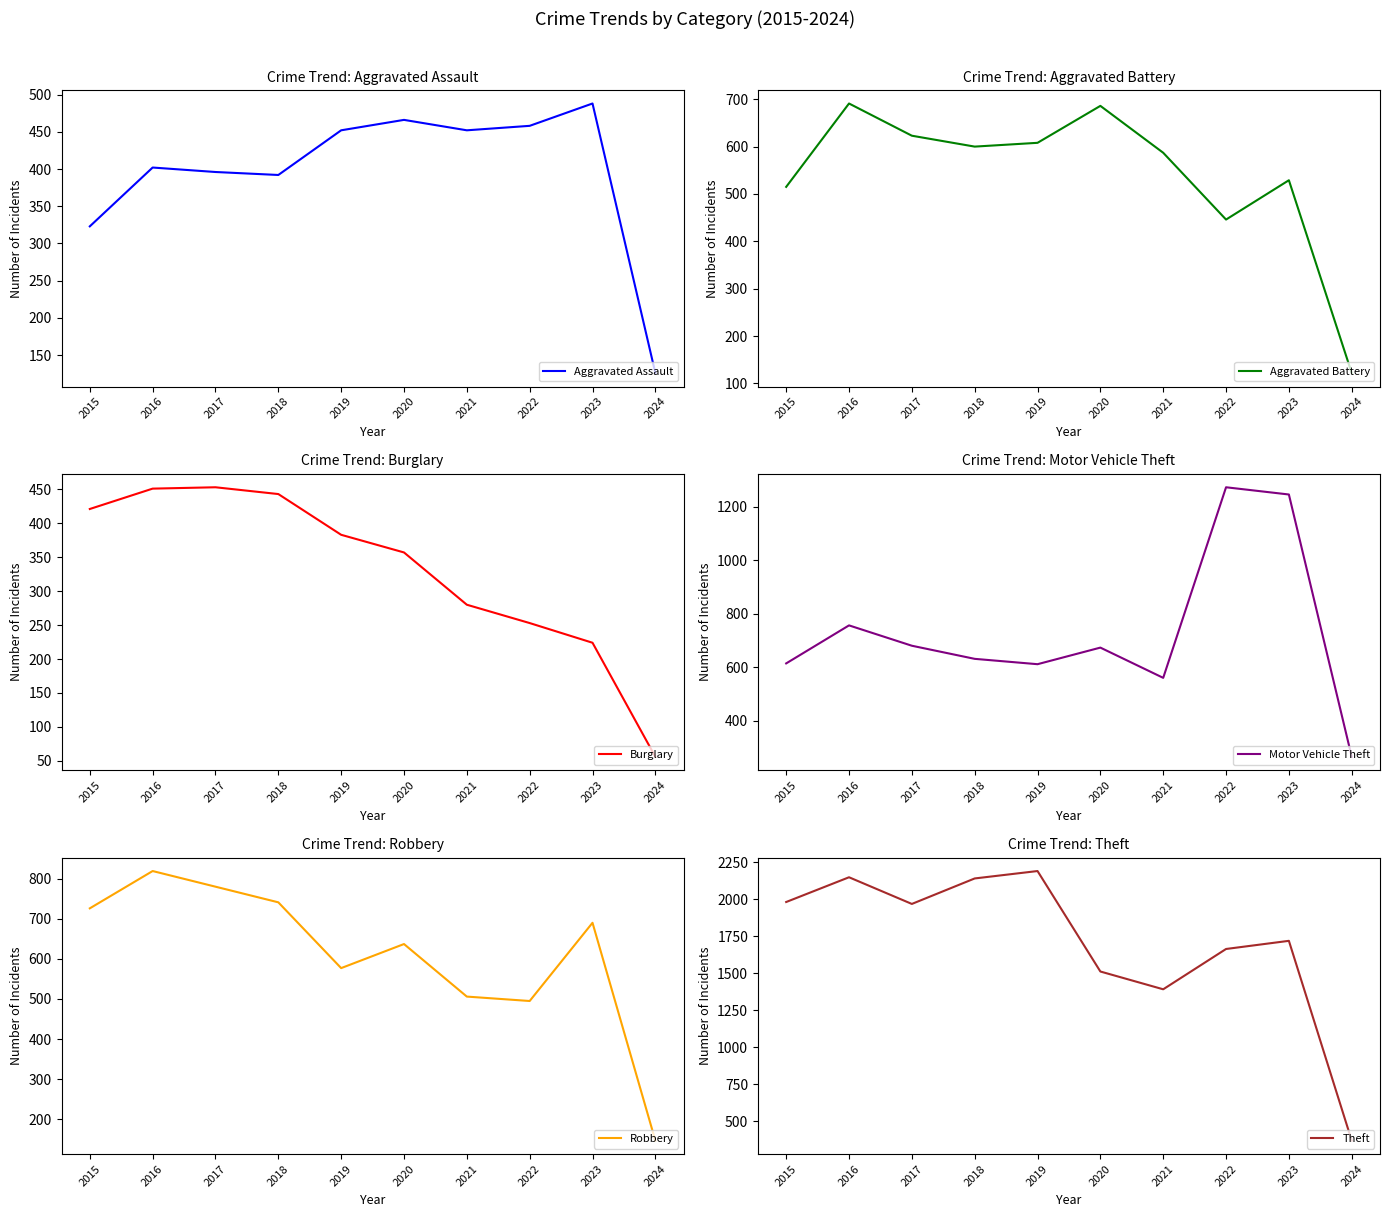

Rank the series by their maximum value, from lowest to highest.

Burglary, Aggravated Assault, Aggravated Battery, Robbery, Motor Vehicle Theft, Theft